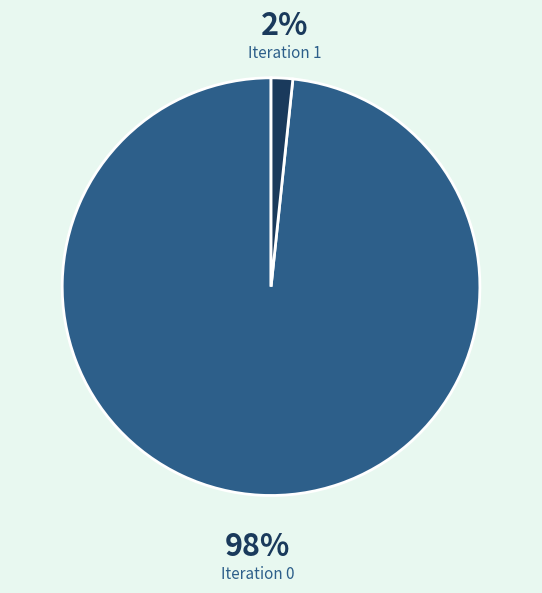

To the nearest percent, what is the average slice percentage?

50%